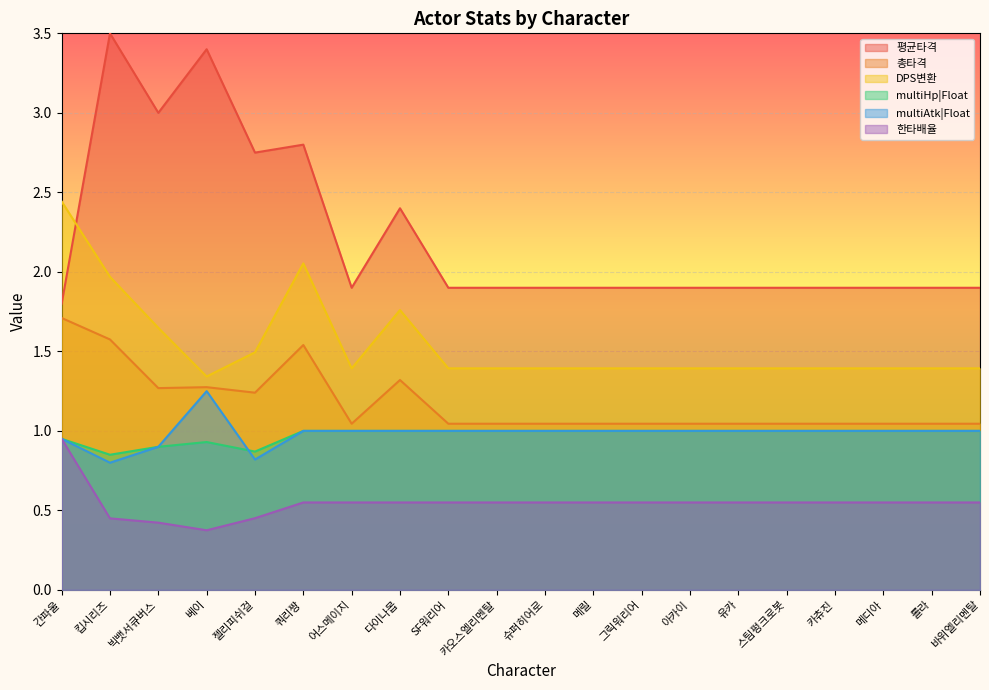

True or false: multiHp|Float and 평균타격 cross at least once.

False